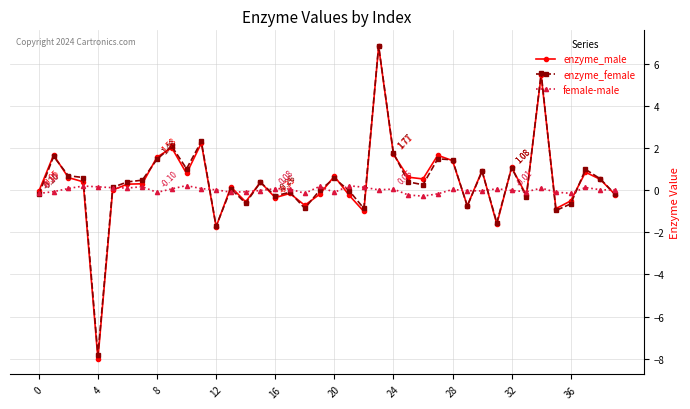

Which series has the widest spread of values?

enzyme_male